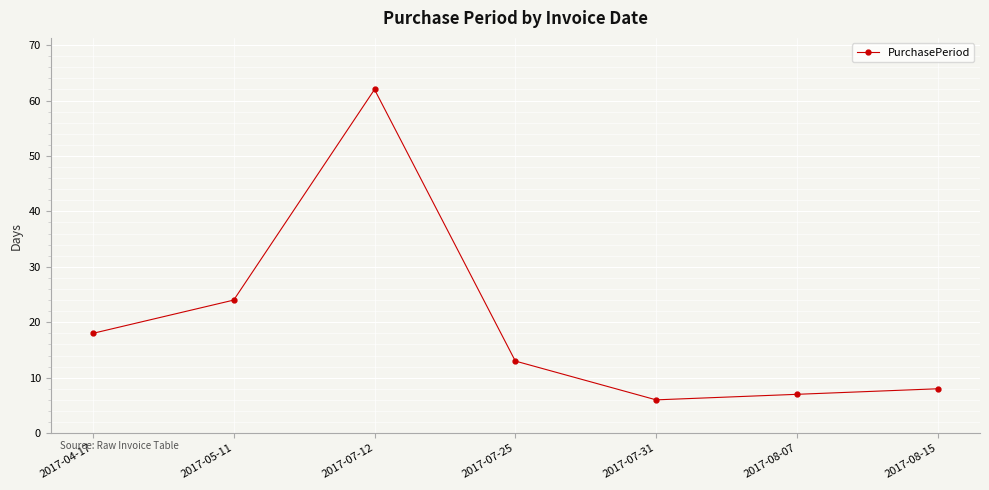

The value at 2017-07-31 is 6. True or false?

True